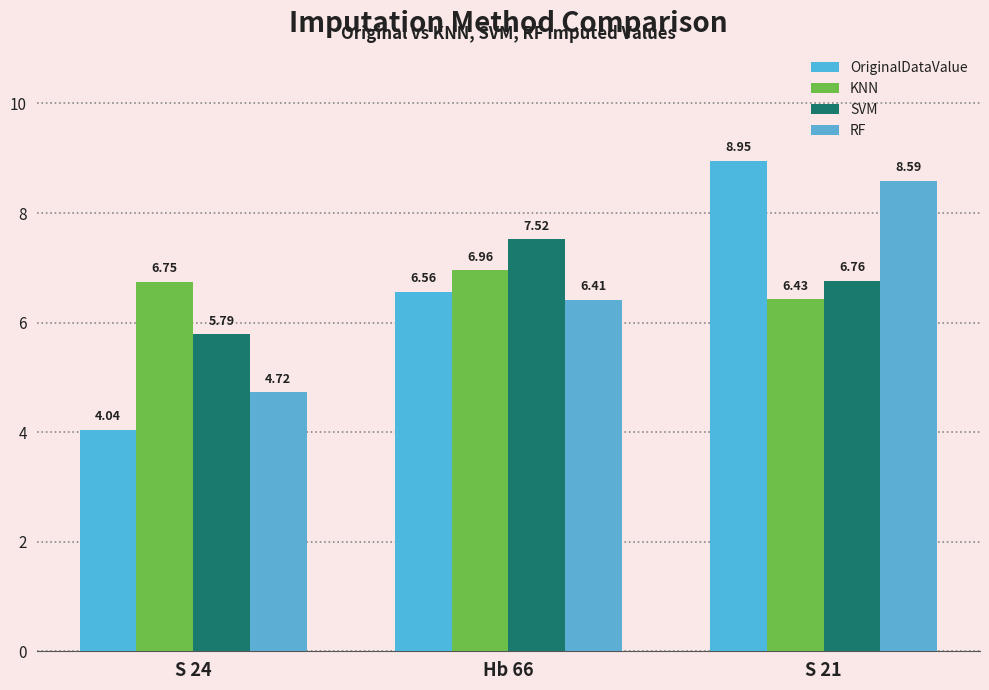

Is it true that KNN equals 6.4 at S 21?

True